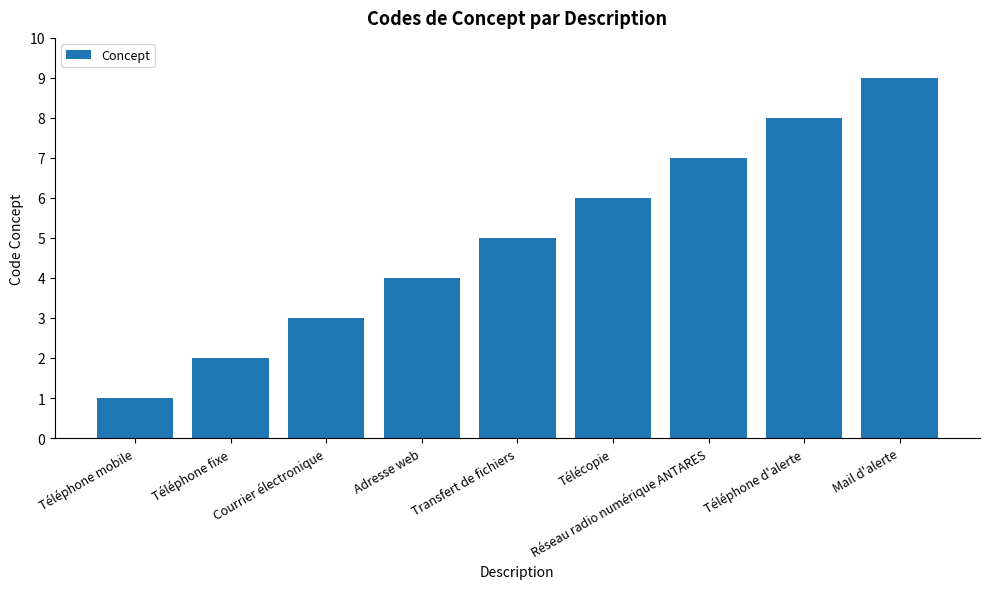

What is the sum of the values at Réseau radio numérique ANTARES and Téléphone d'alerte?

15